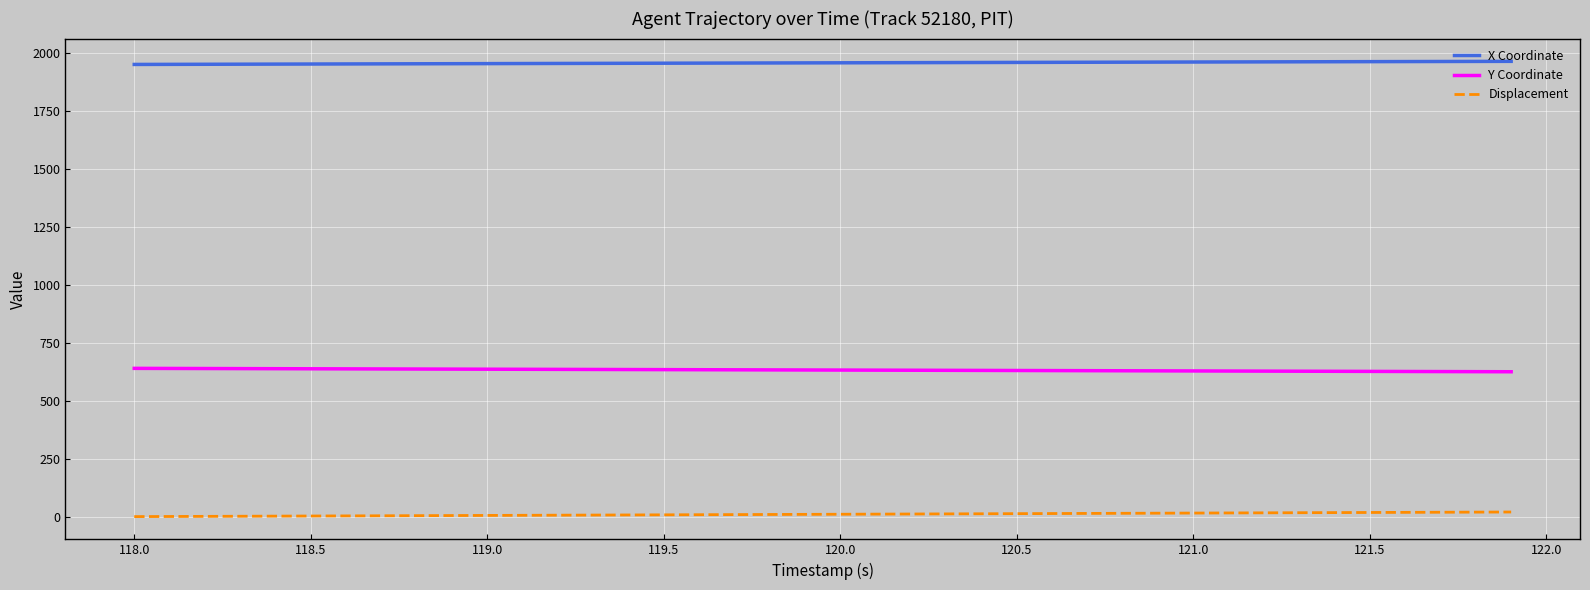

Rank the series by their maximum value, from highest to lowest.

X Coordinate, Y Coordinate, Displacement